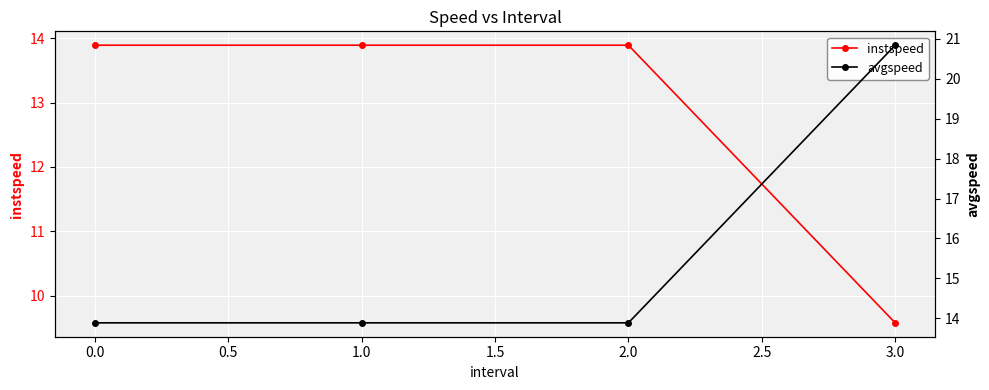

What is the value of the instspeed point at the 4th from the left?

9.6